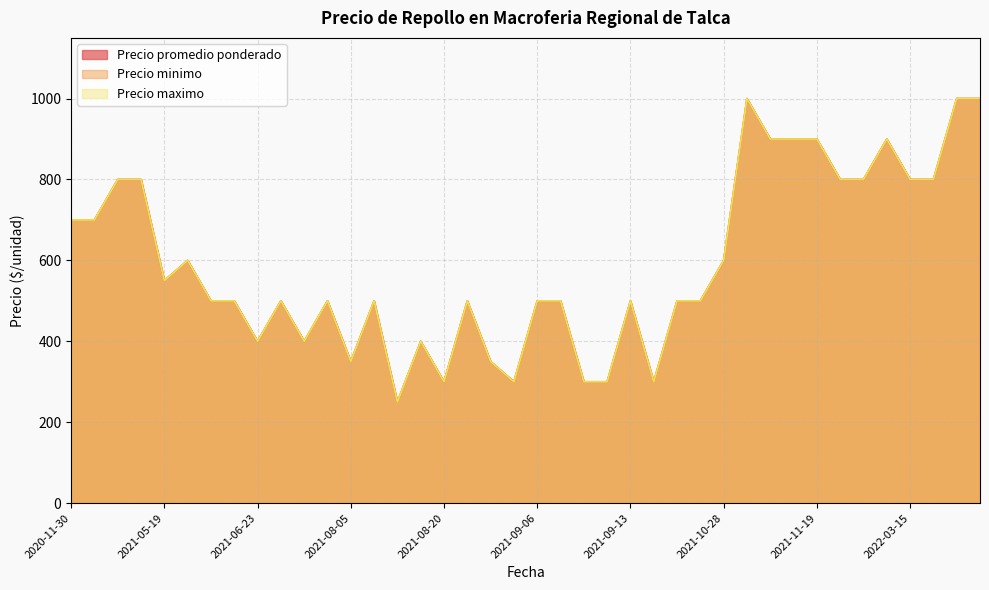

Does the chart have visible grid lines?

Yes